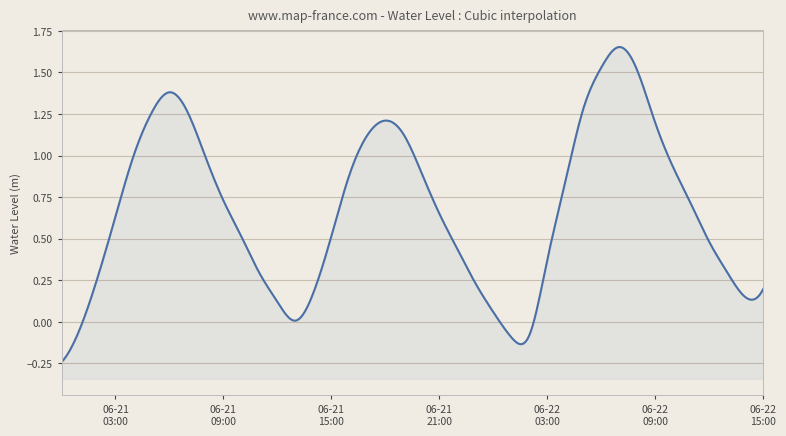

What is the label of the 33rd point from the left?

2025-06-22 08:00:00